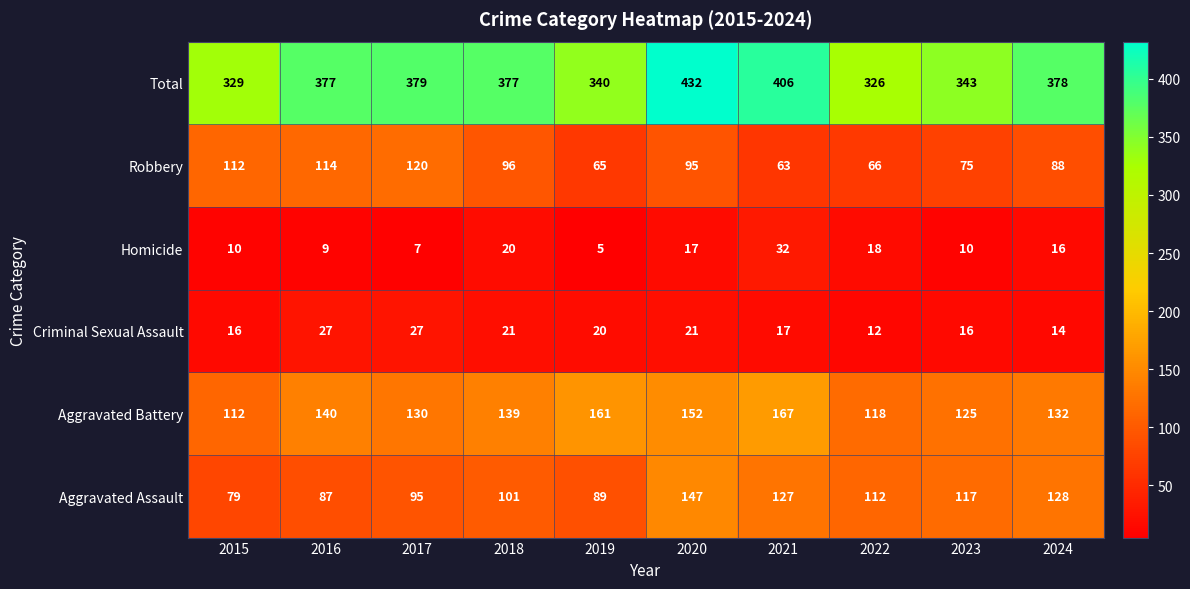

Count the number of categories in the chart.

10